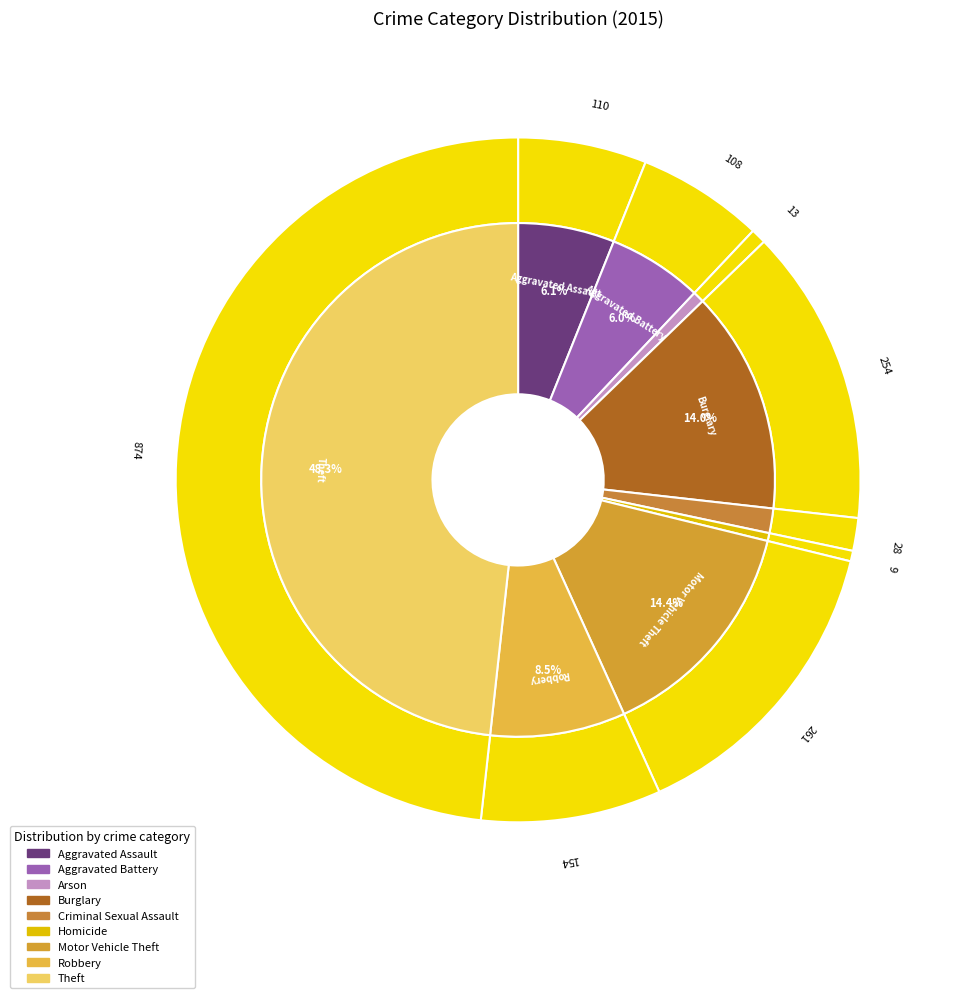

Which slice is the smallest?

Homicide